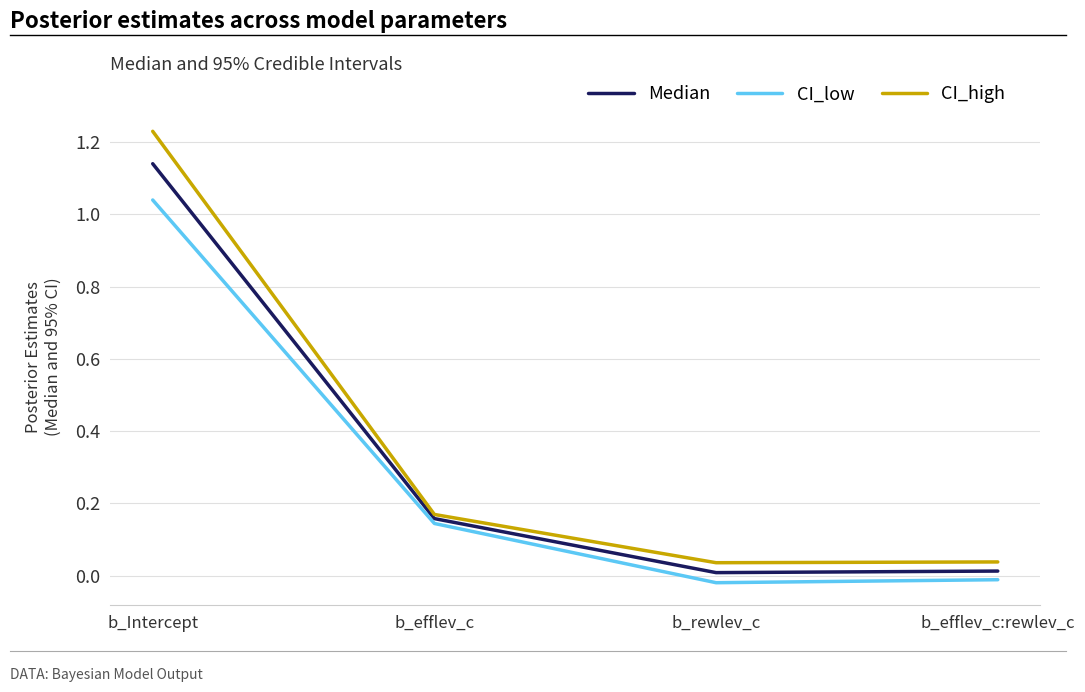

How many series are shown in this chart?

3